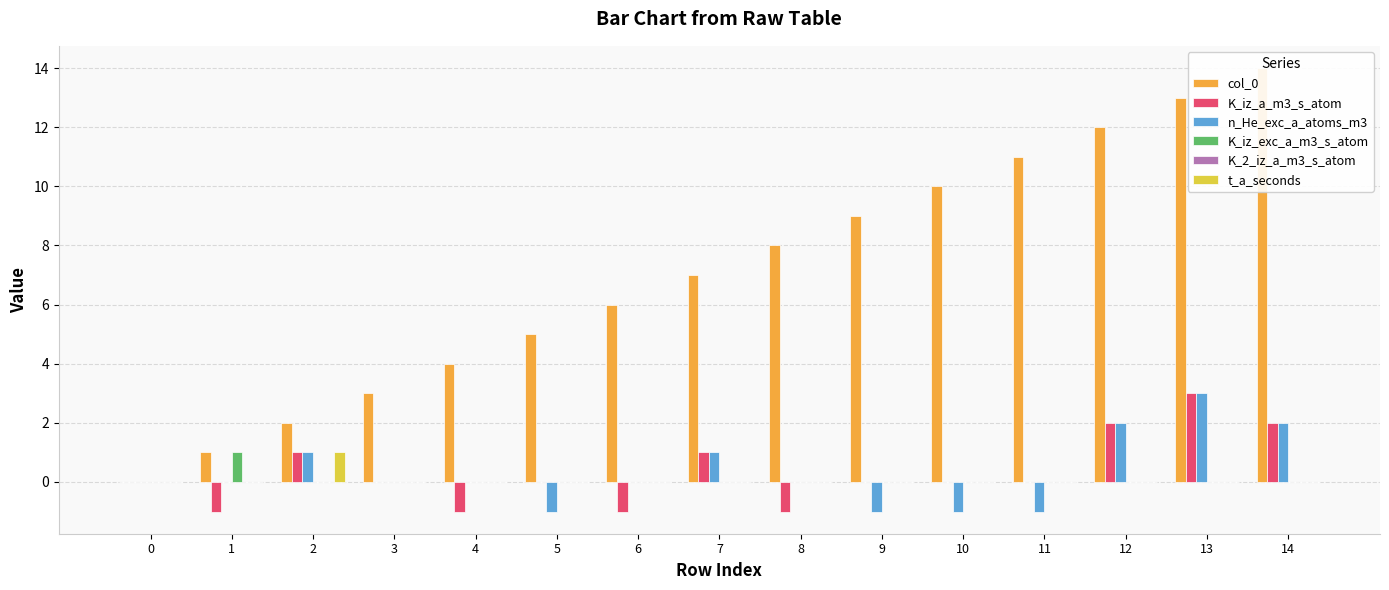

Reading left to right, list all the values displayed in this chart.

col_0: 0	1	2	3	4	5	6	7	8	9	10	11	12	13	14
K_iz_a_m3_s_atom: 0	-1	1	0	-1	0	-1	1	-1	0	0	0	2	3	2
n_He_exc_a_atoms_m3: 0	0	1	0	0	-1	0	1	0	-1	-1	-1	2	3	2
K_iz_exc_a_m3_s_atom: 0	1	0	0	0	0	0	0	0	0	0	0	0	0	0
K_2_iz_a_m3_s_atom: 0	0	0	0	0	0	0	0	0	0	0	0	0	0	0
t_a_seconds: 0	0	1	0	0	0	0	0	0	0	0	0	0	0	0